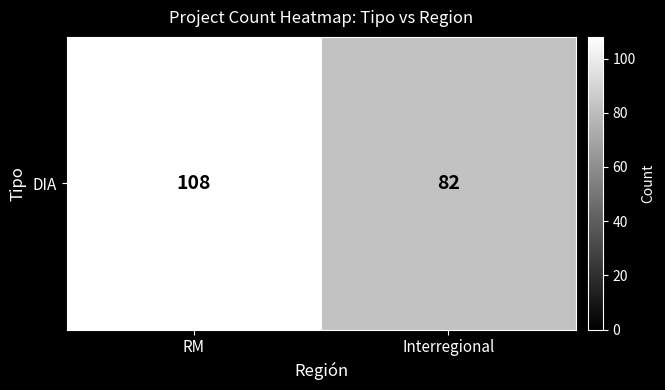

What is the change in value from RM to Interregional?

-26